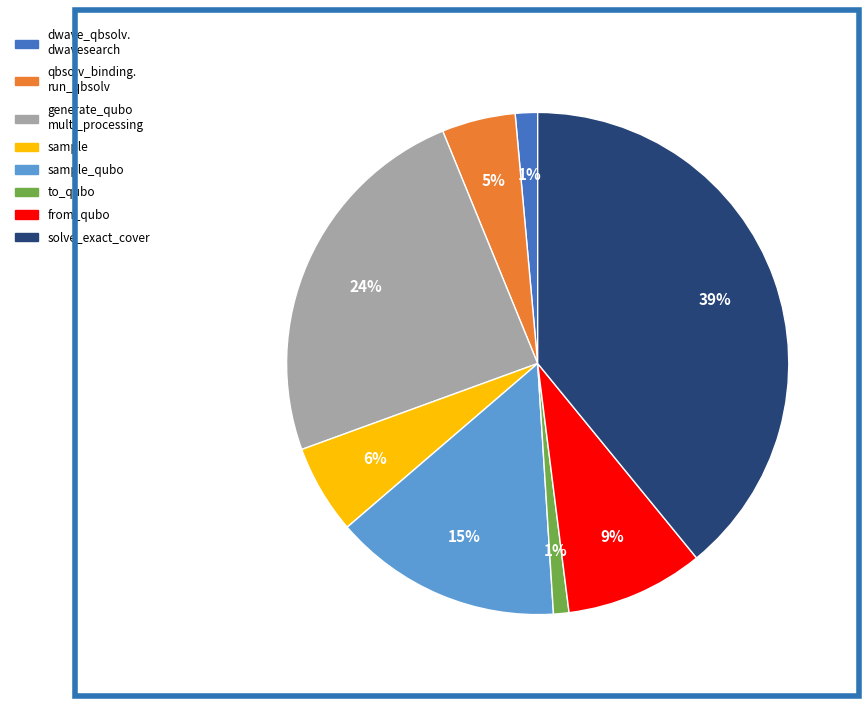

To the nearest percent, what portion does from_qubo represent?

9%